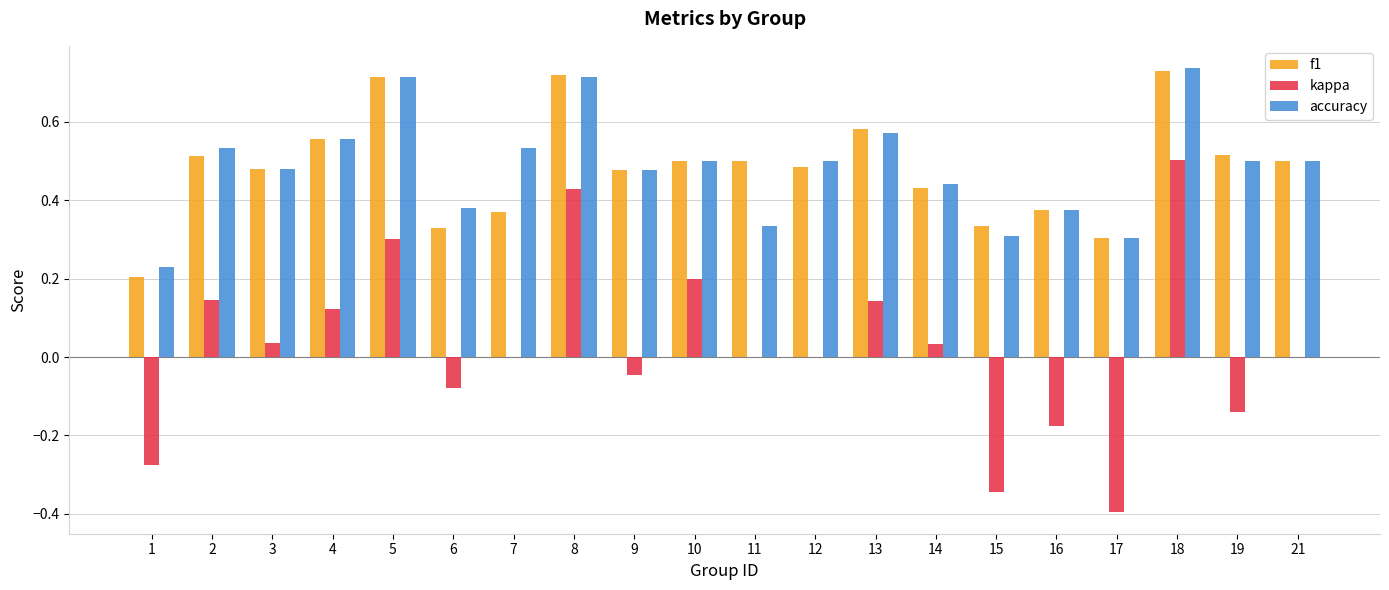

Is it true that f1 equals 0.5 at 12?

True